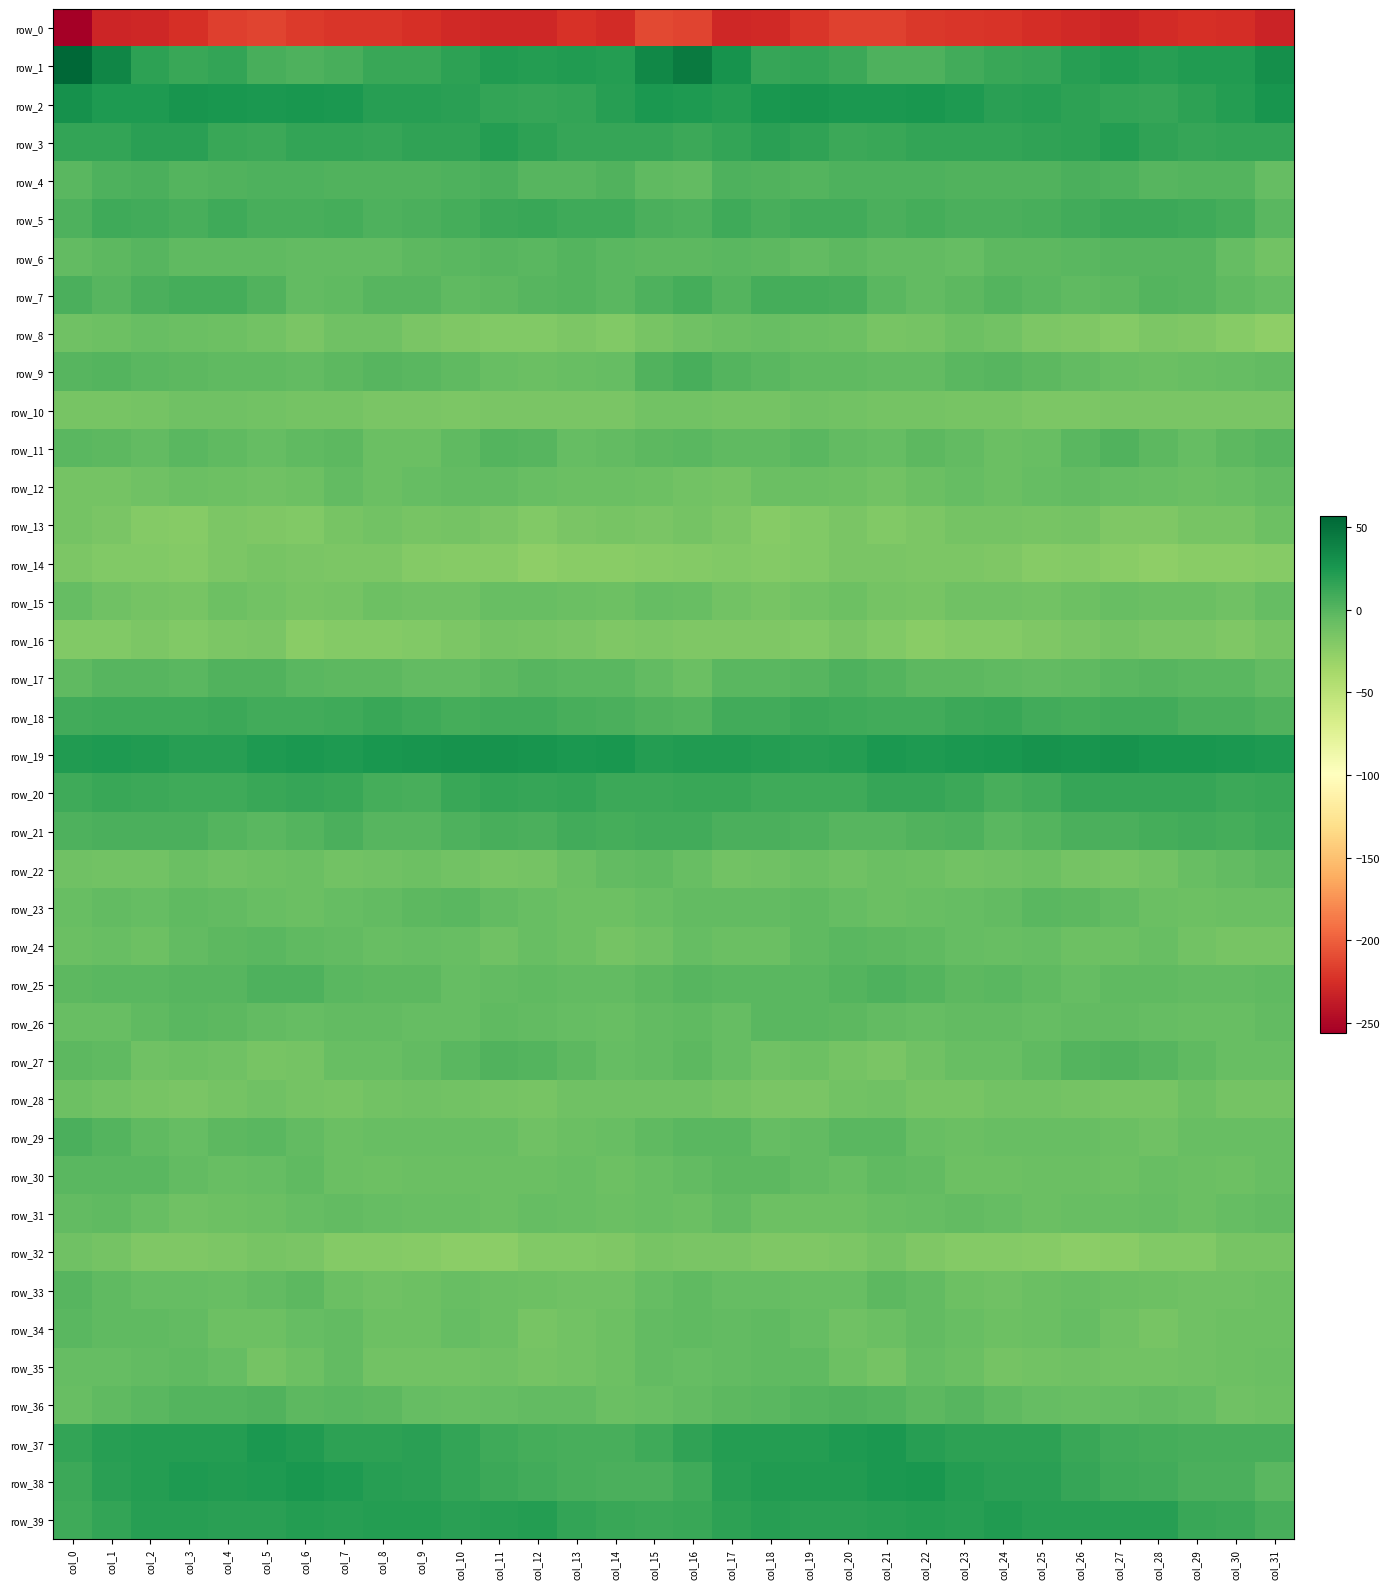

How many series are shown in this chart?

40